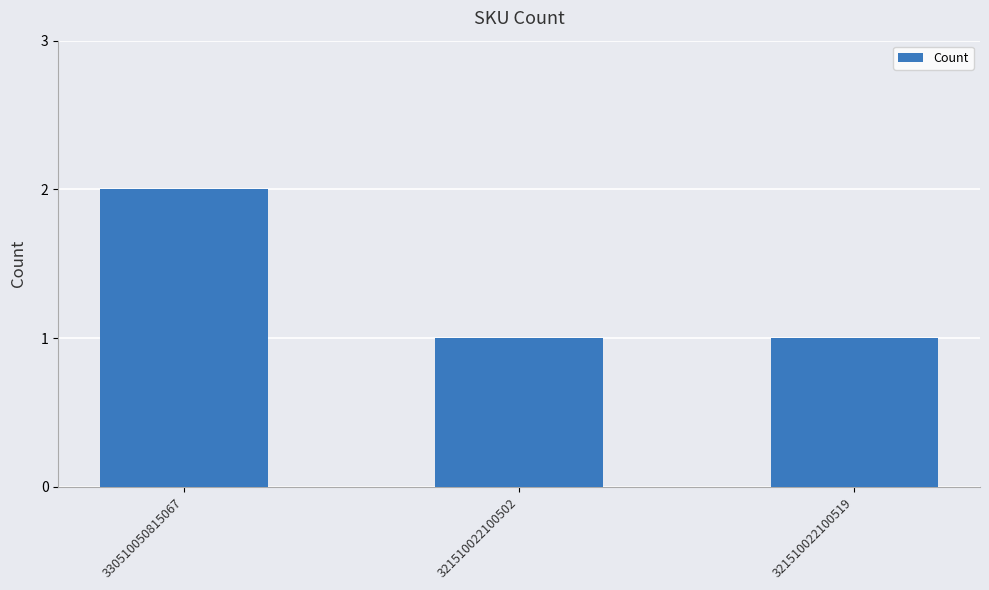

What is the average value?

1